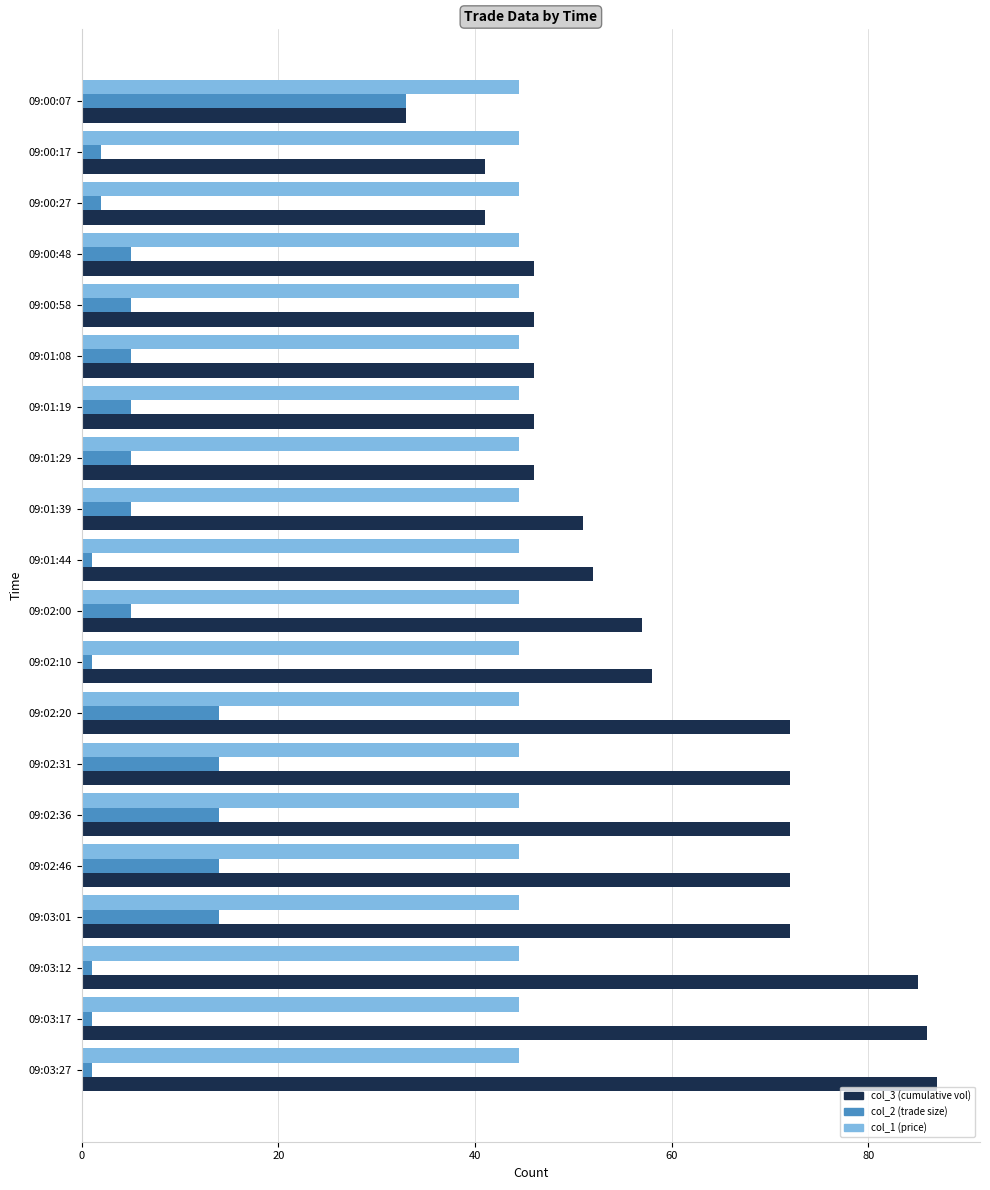

What is the maximum value shown in the chart?

87.0